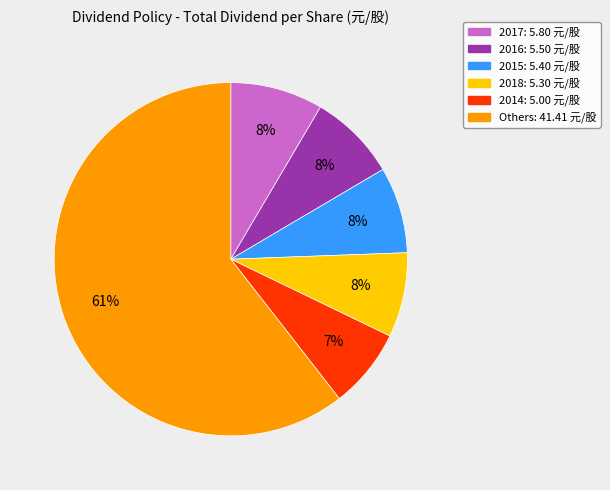

How many slices are in this pie chart?

6